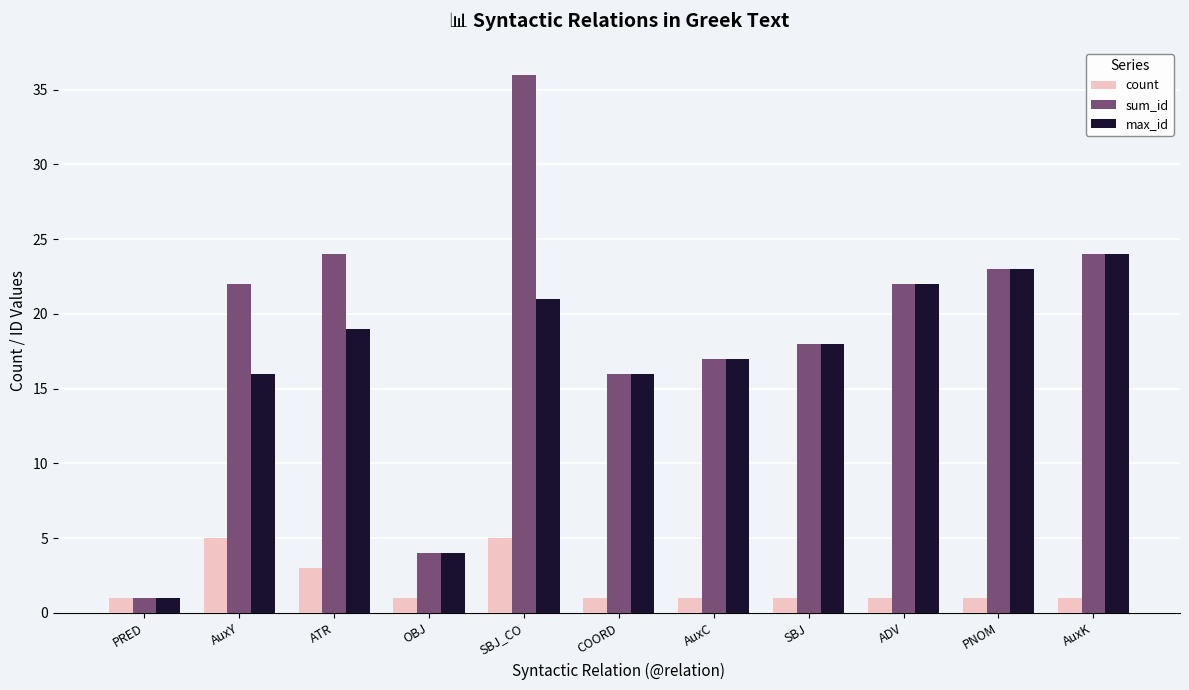

How many bars are there in total?

33